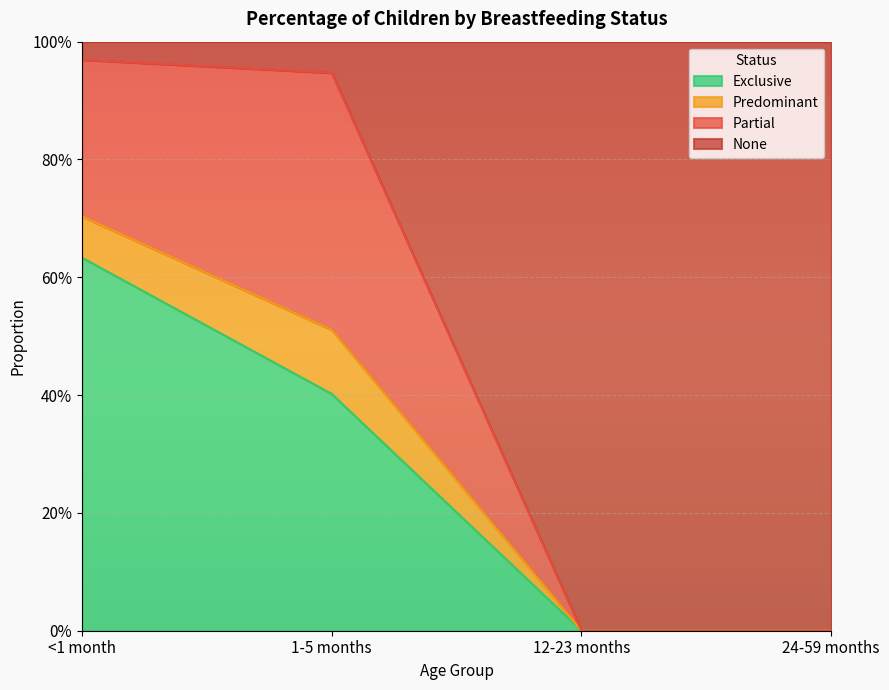

What is the difference between the second highest and minimum values in the Exclusive series?

0.4